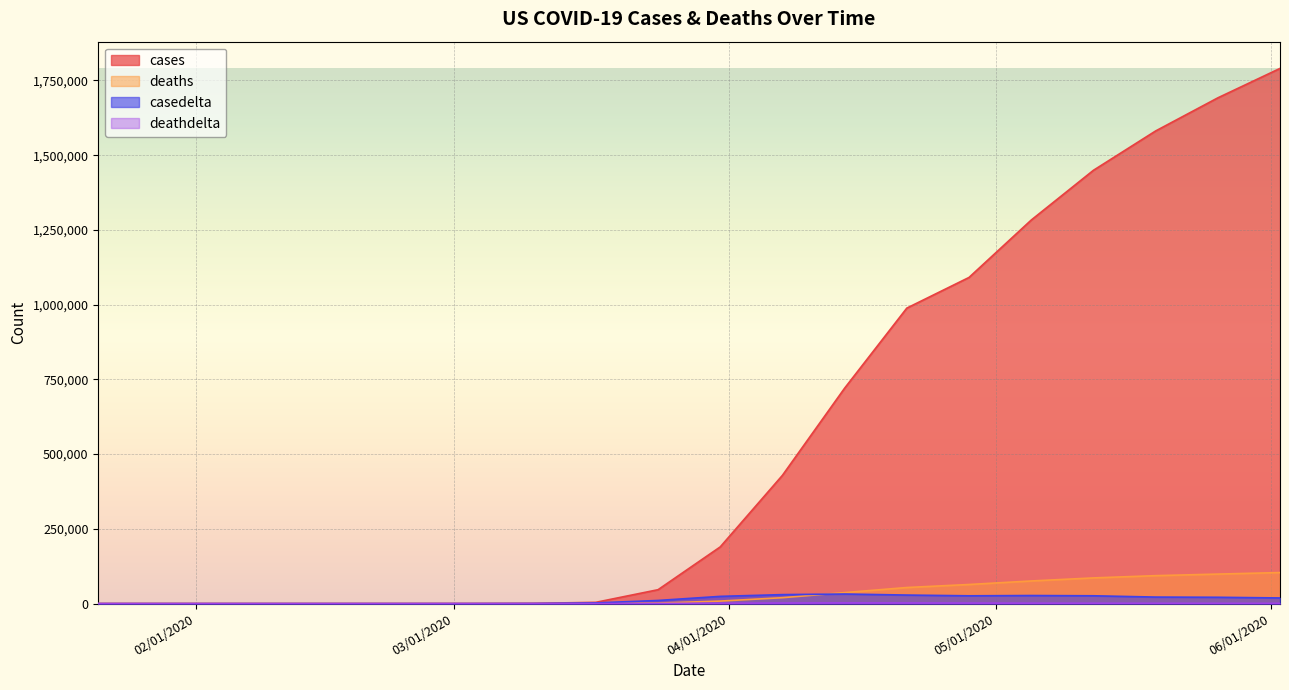

True or false: deathdelta and cases cross at least once.

False